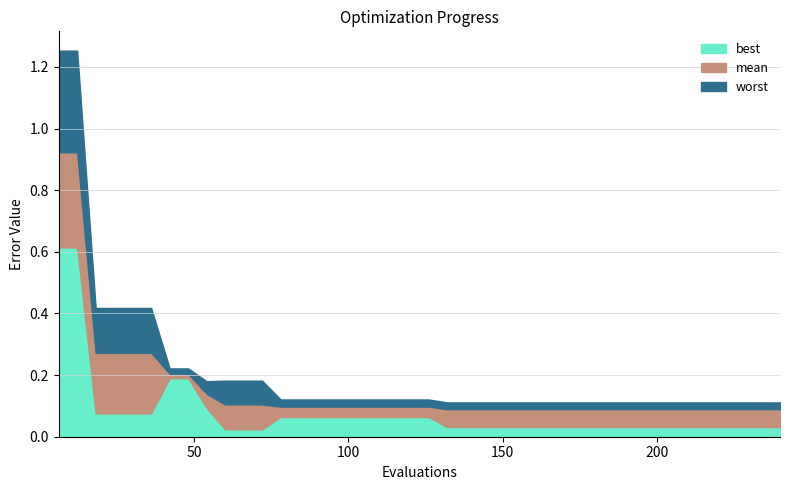

The mean series shows 0.1 at 132. True or false?

True